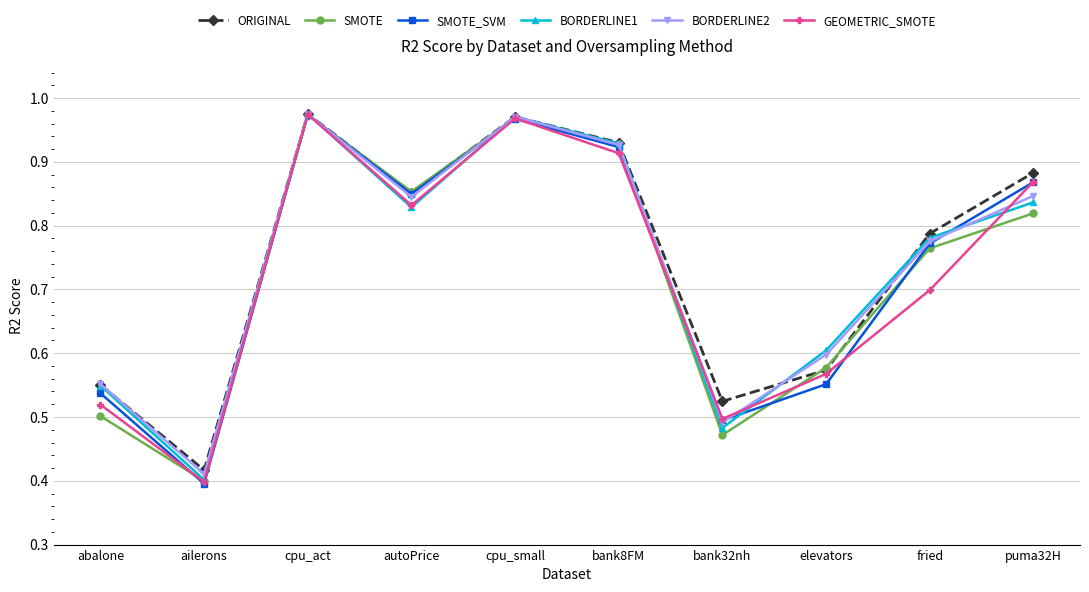

Which series changed the most between cpu_small and puma32H?

SMOTE